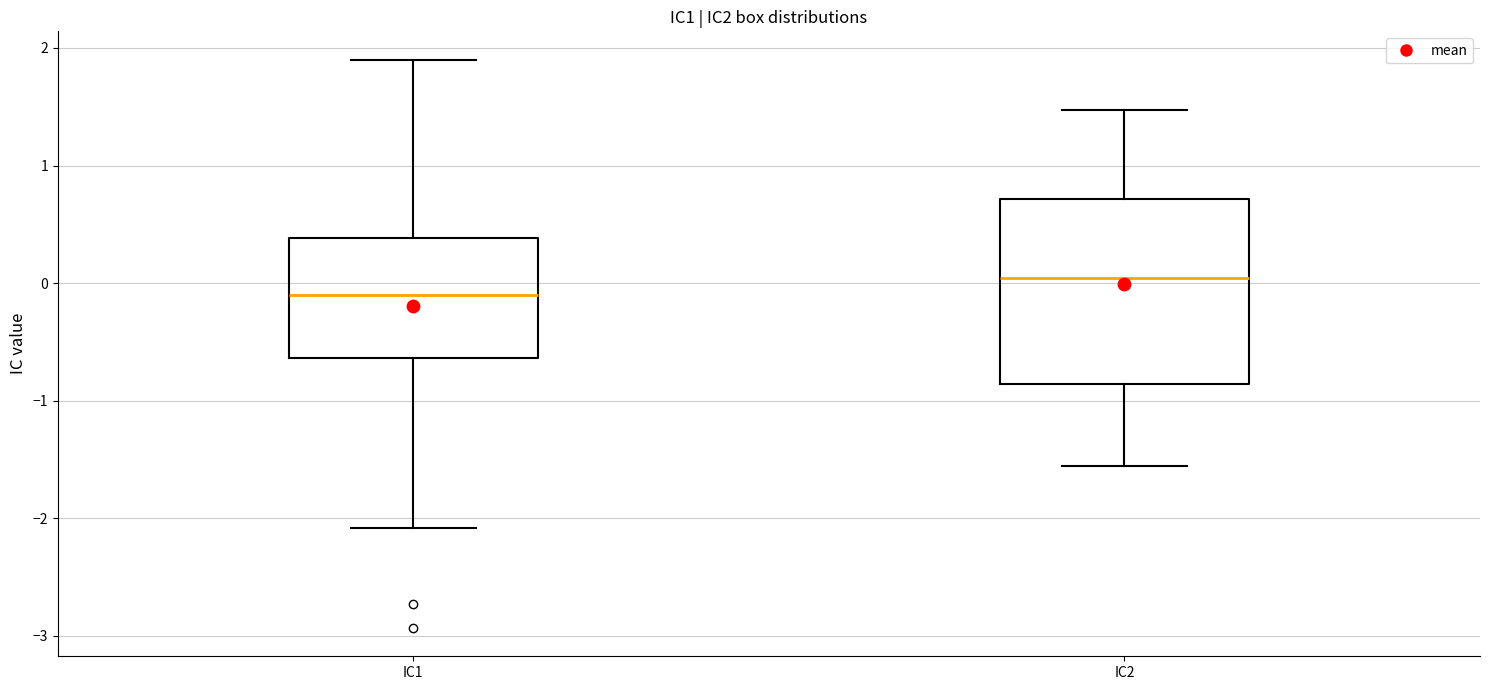

Reading left to right, transcribe this box plot: for each box, give where its median line is, the range the box spans, and where its two whiskers end, as read against the y-axis. The values are not printed on the chart, so give them approximately, as read against the axis.

IC1: median -0.1, box -0.6 to 0.4, whiskers -2.1 to 1.9
IC2: median 0.0, box -0.9 to 0.7, whiskers -1.6 to 1.5